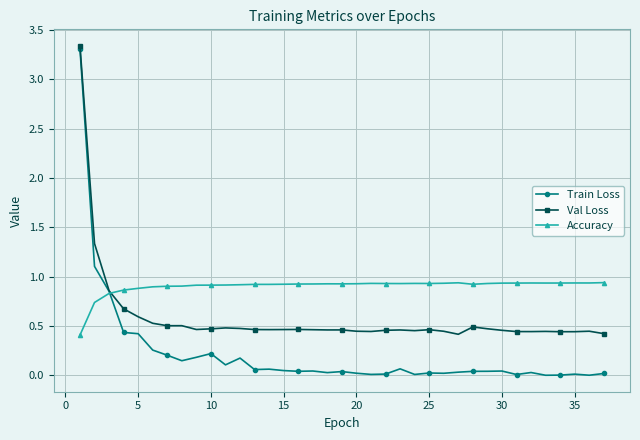

After their last crossing, which series has the higher values: Train Loss or Accuracy?

Accuracy